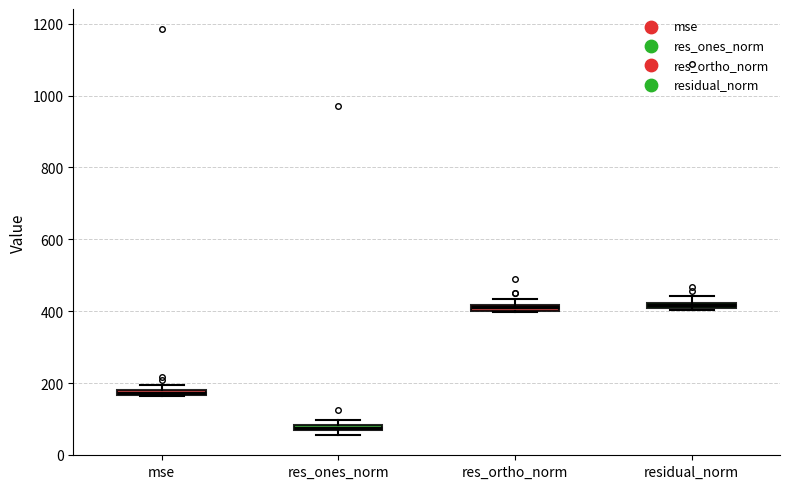

Where is the upper edge of the box for mse on the y-axis? The values are not printed on the chart, so give them approximately, as read against the axis.

180